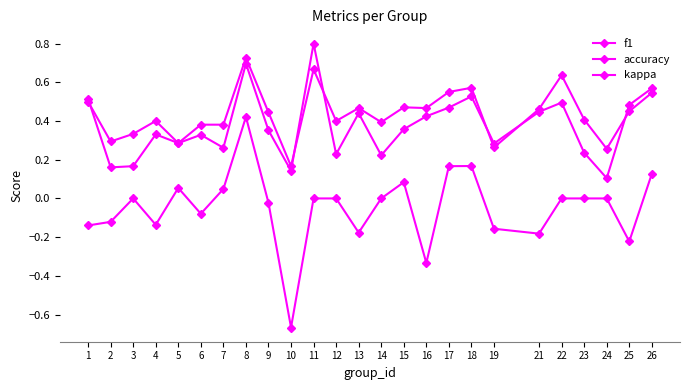

Count the number of categories in the chart.

25